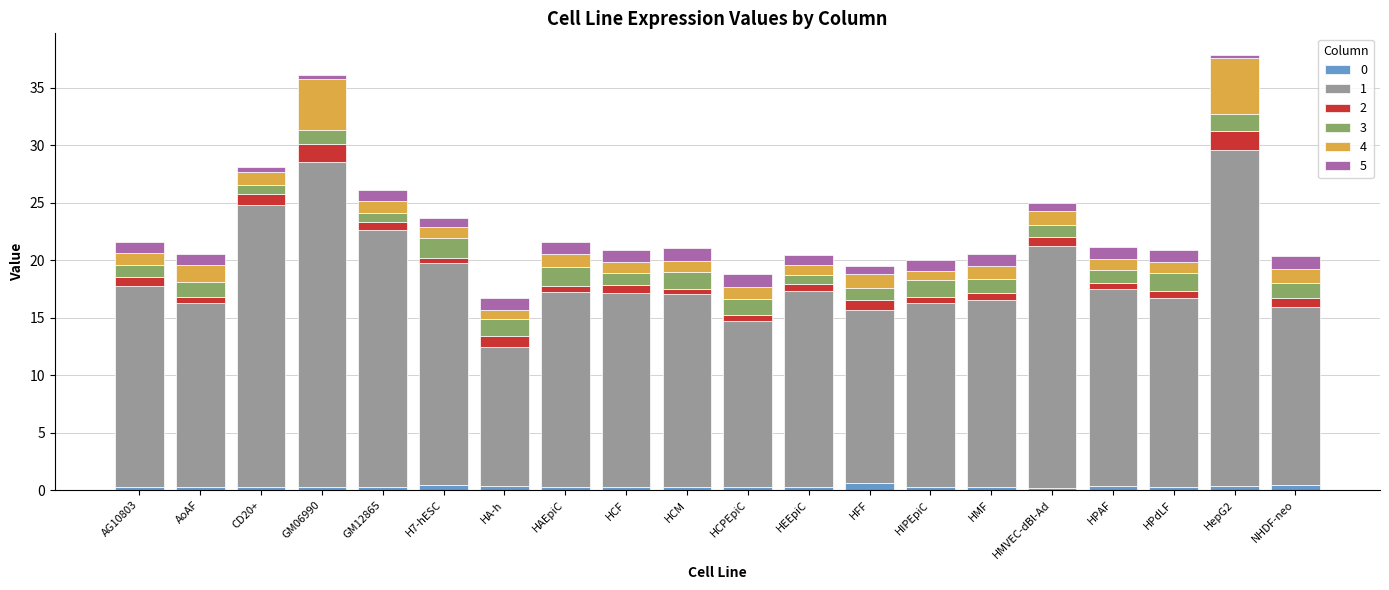

What are all the series names shown in the legend?

0, 1, 2, 3, 4, 5